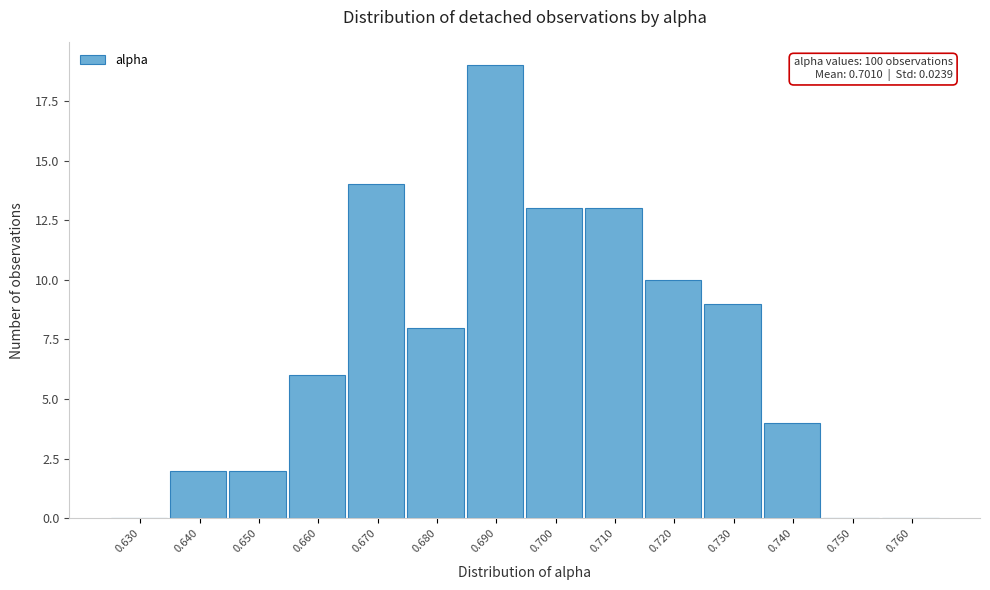

Reading left to right, extract all data points from this chart.

0.630=0	0.640=2	0.650=2	0.660=6	0.670=14	0.680=8	0.690=19	0.700=13	0.710=13	0.720=10	0.730=9	0.740=4	0.750=0	0.760=0